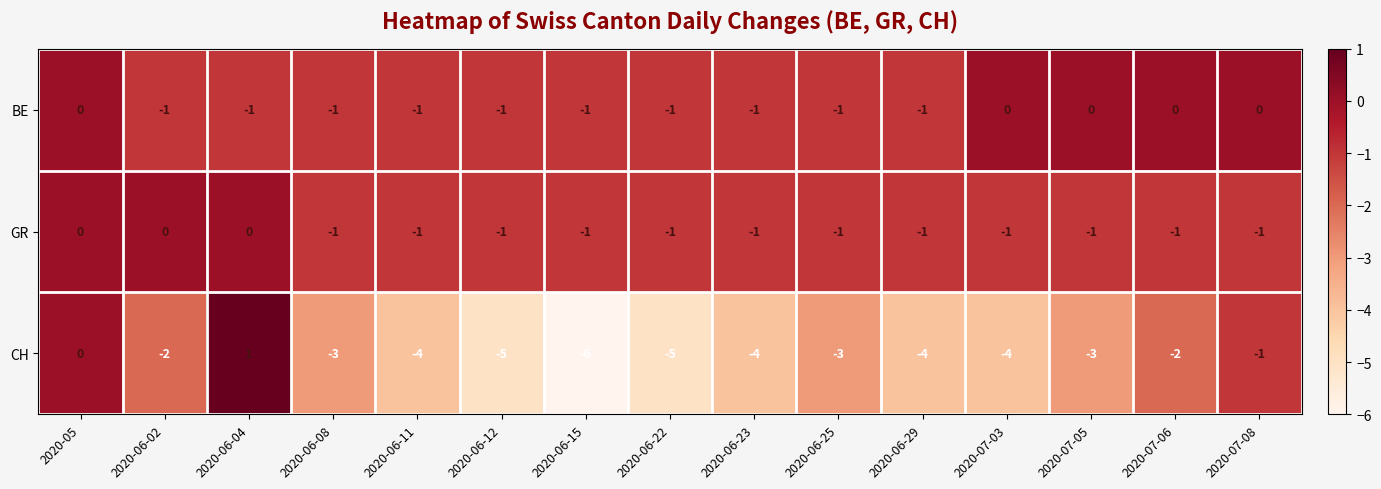

Is it true that GR equals -1 at 2020-07-06?

True